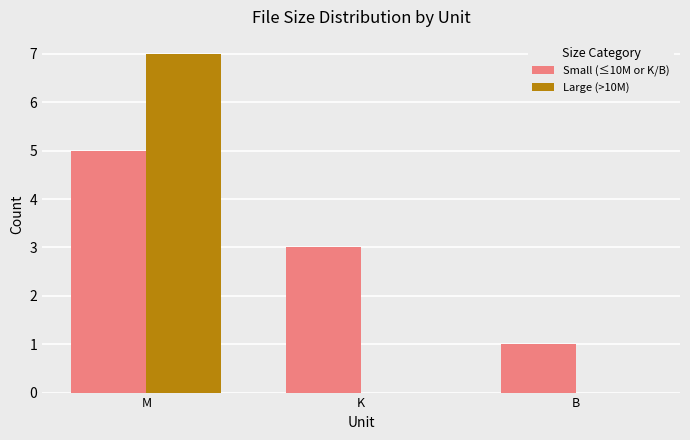

The value of Large (>10M) at M is 7. True or false?

True